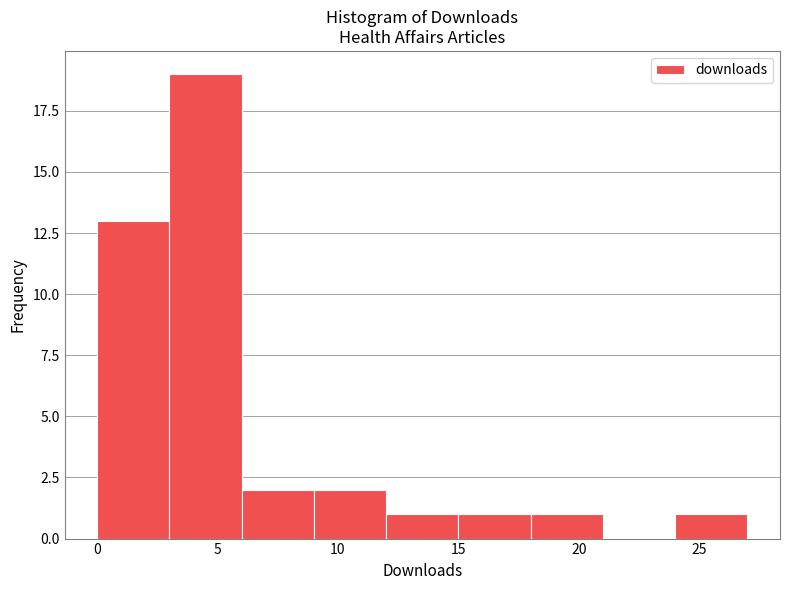

How tall is the bar that spans 12 to 15 on the x-axis? The values are not printed on the chart, so give them approximately, as read against the axis.

1